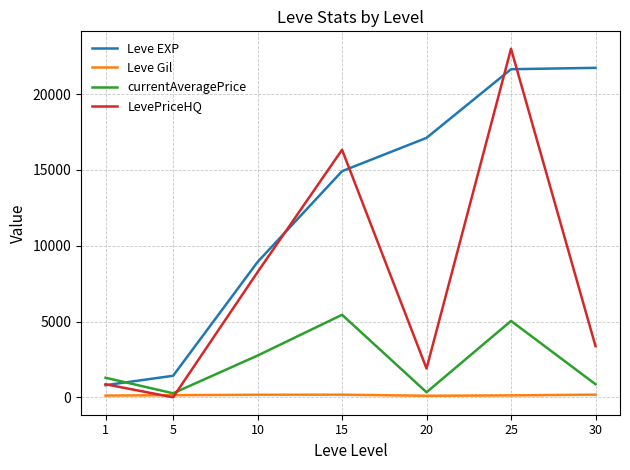

The value of currentAveragePrice at 25 is 5039.6. True or false?

True